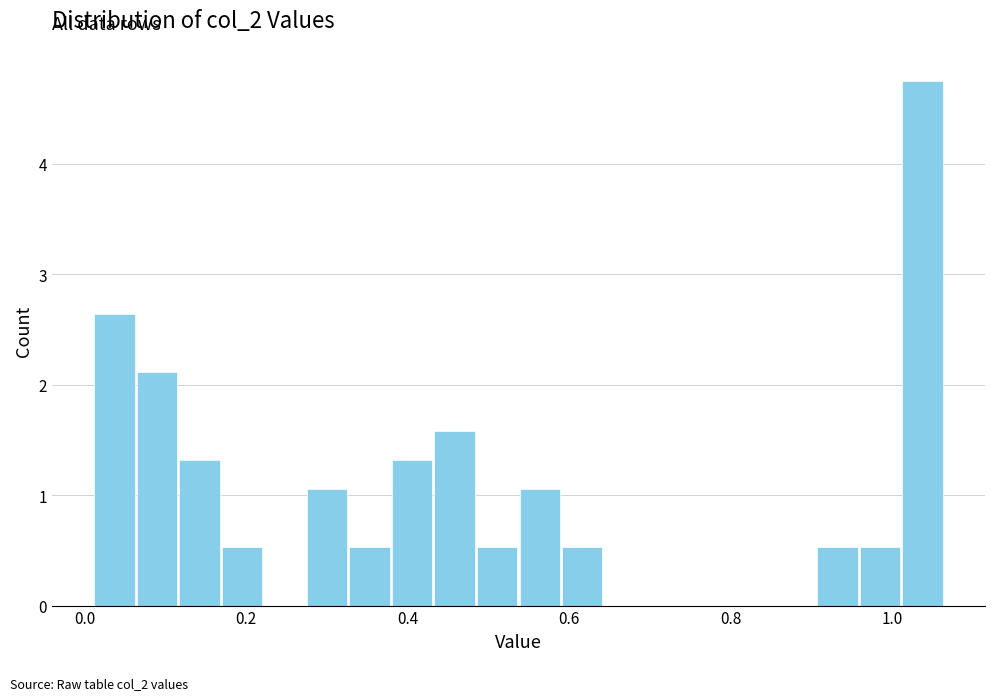

Read against the x-axis, roughly where is the centre of the tallest bar?

1.04